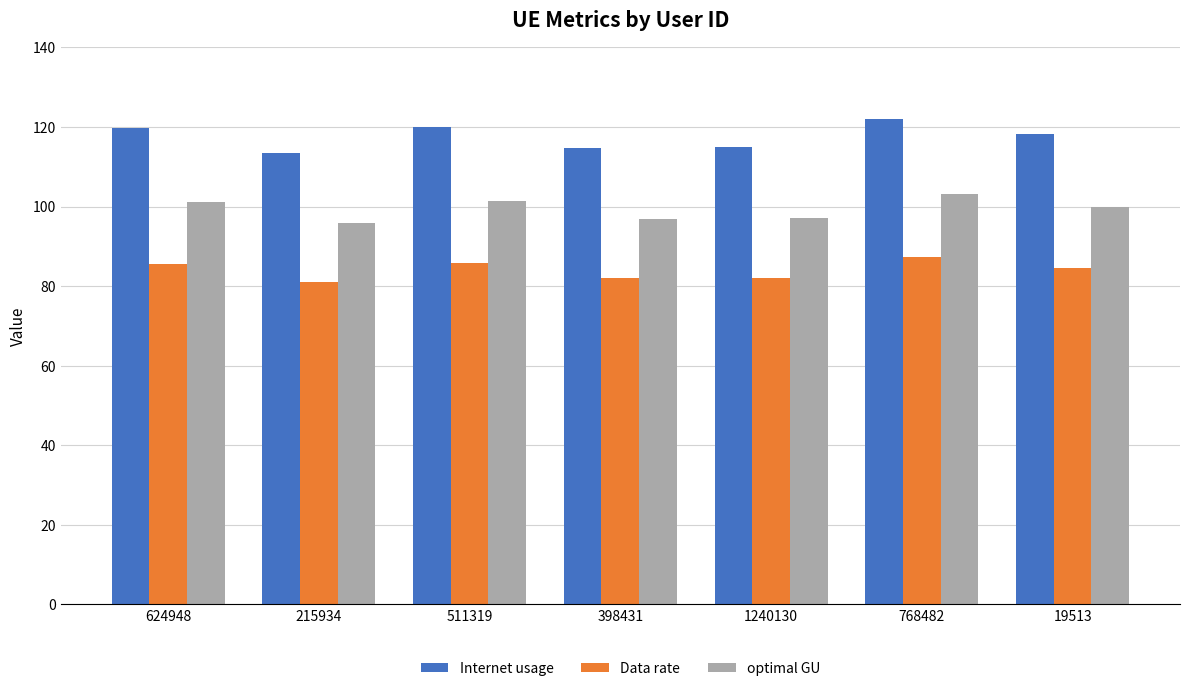

What is the label of the 3rd bar from the left?

511319